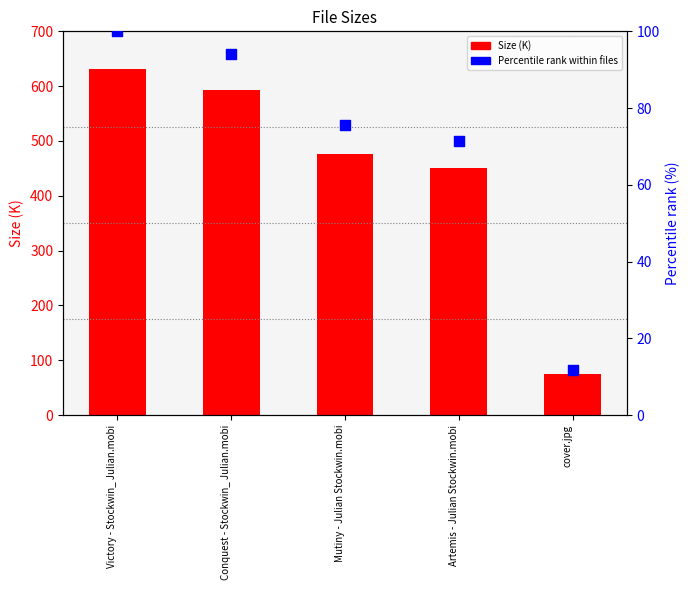

Which series has the largest Y range (max minus min)?

Size (K)